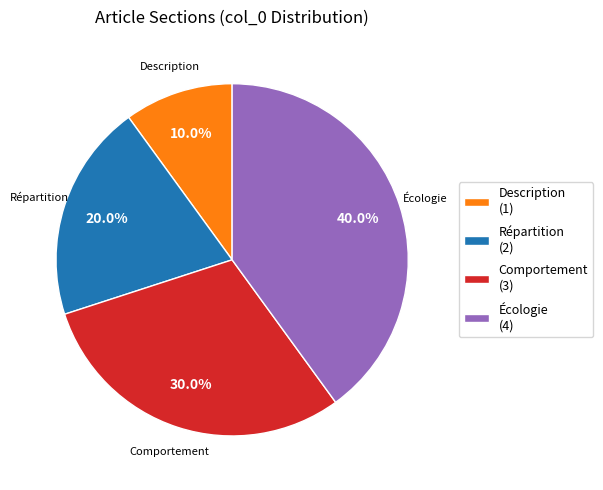

Rank the categories by value from highest to lowest.

Écologie (4), Comportement (3), Répartition (2), Description (1)